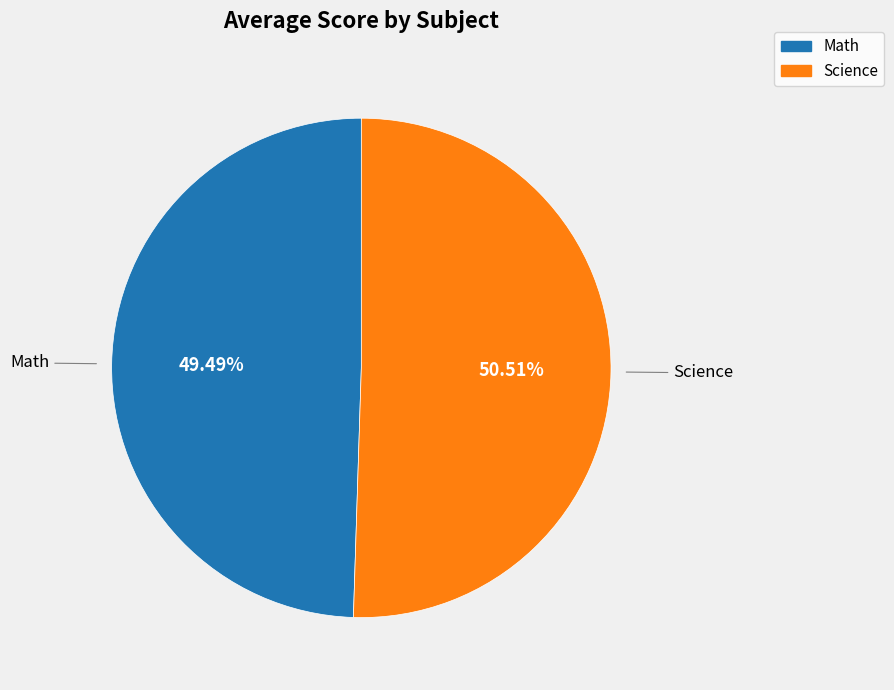

Which category has the biggest portion of the pie?

Science